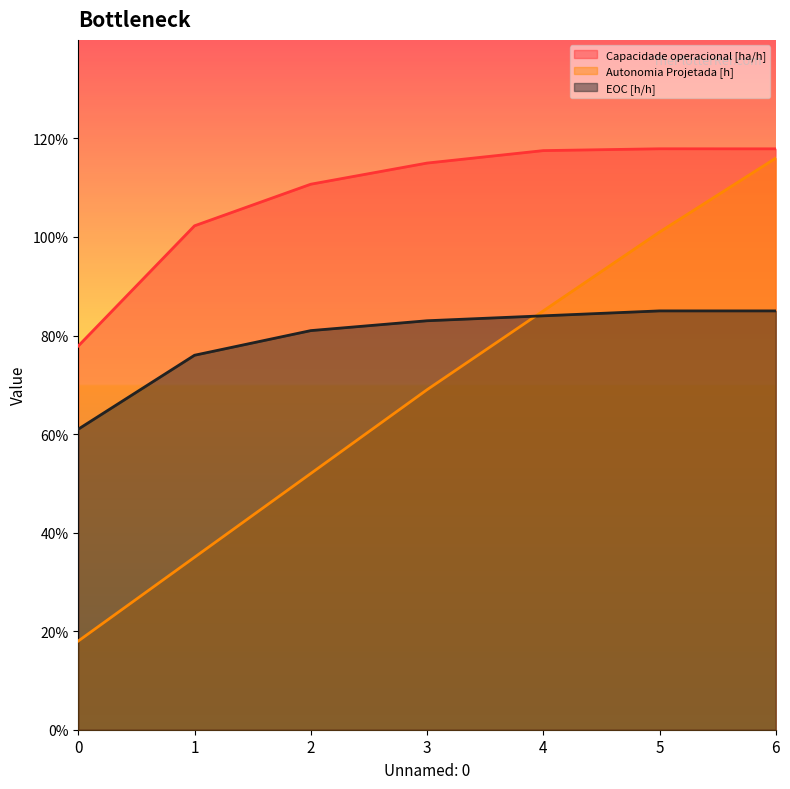

Reading left to right, extract all data points from this chart.

Capacidade operacional [ha/h]: 0.8	1.0	1.1	1.1	1.2	1.2	1.2
Autonomia Projetada [h]: 0.2	0.3	0.5	0.7	0.8	1.0	1.2
EOC [h/h]: 0.6	0.8	0.8	0.8	0.8	0.8	0.8